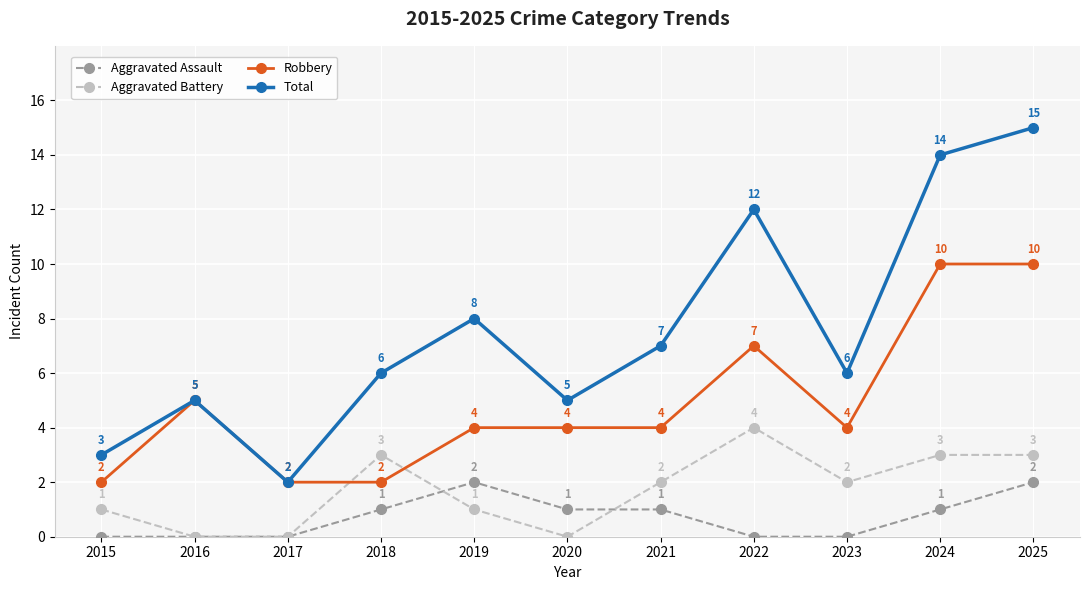

What is the average value of the Aggravated Battery series?

2